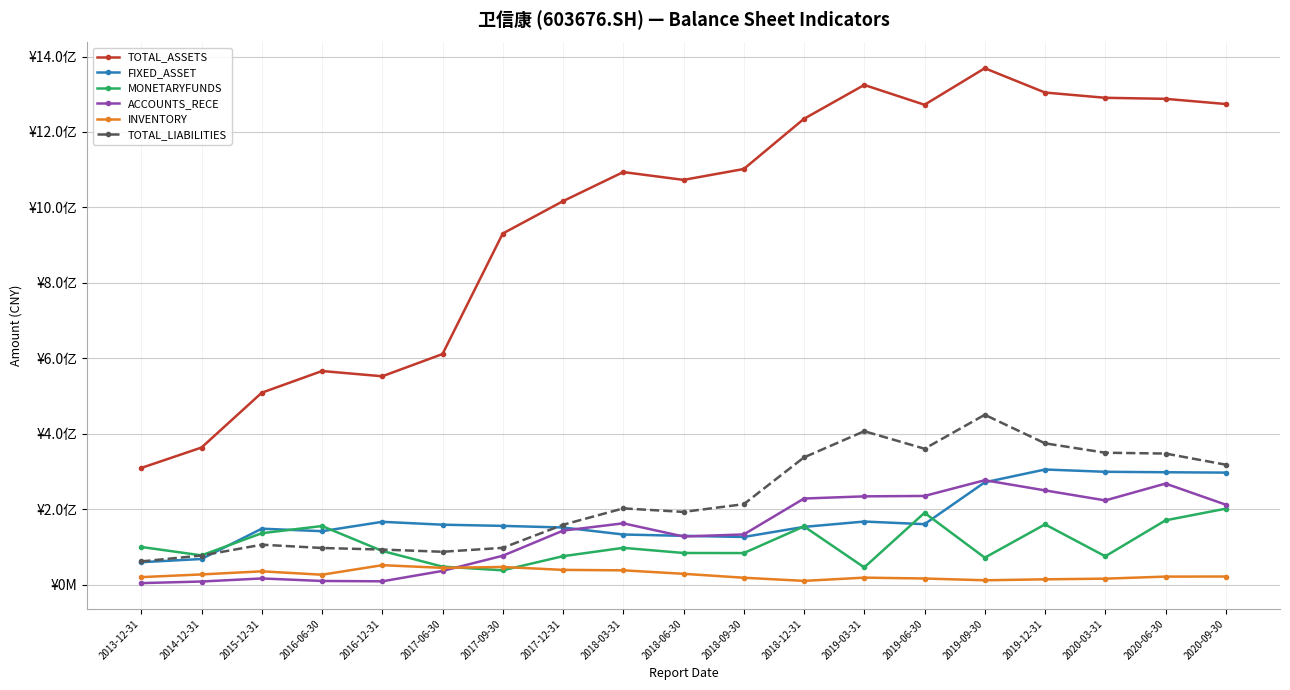

Which series has the largest total across all categories?

TOTAL_ASSETS